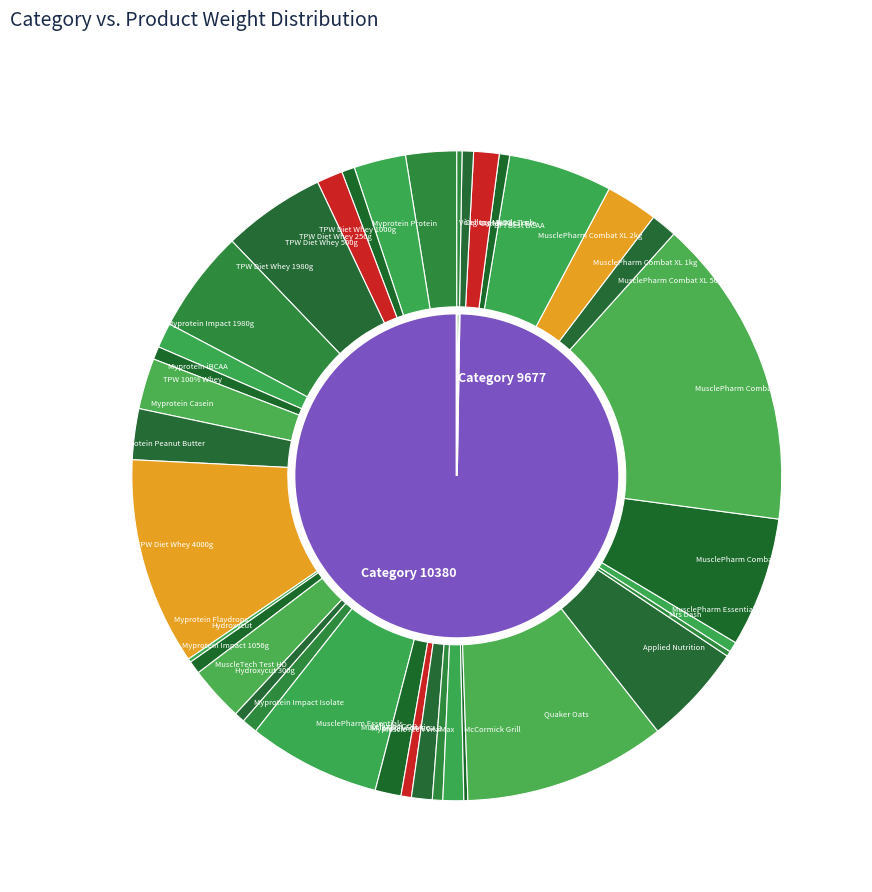

To the nearest percent, what is the combined percentage of 9677 and 10380?

100%